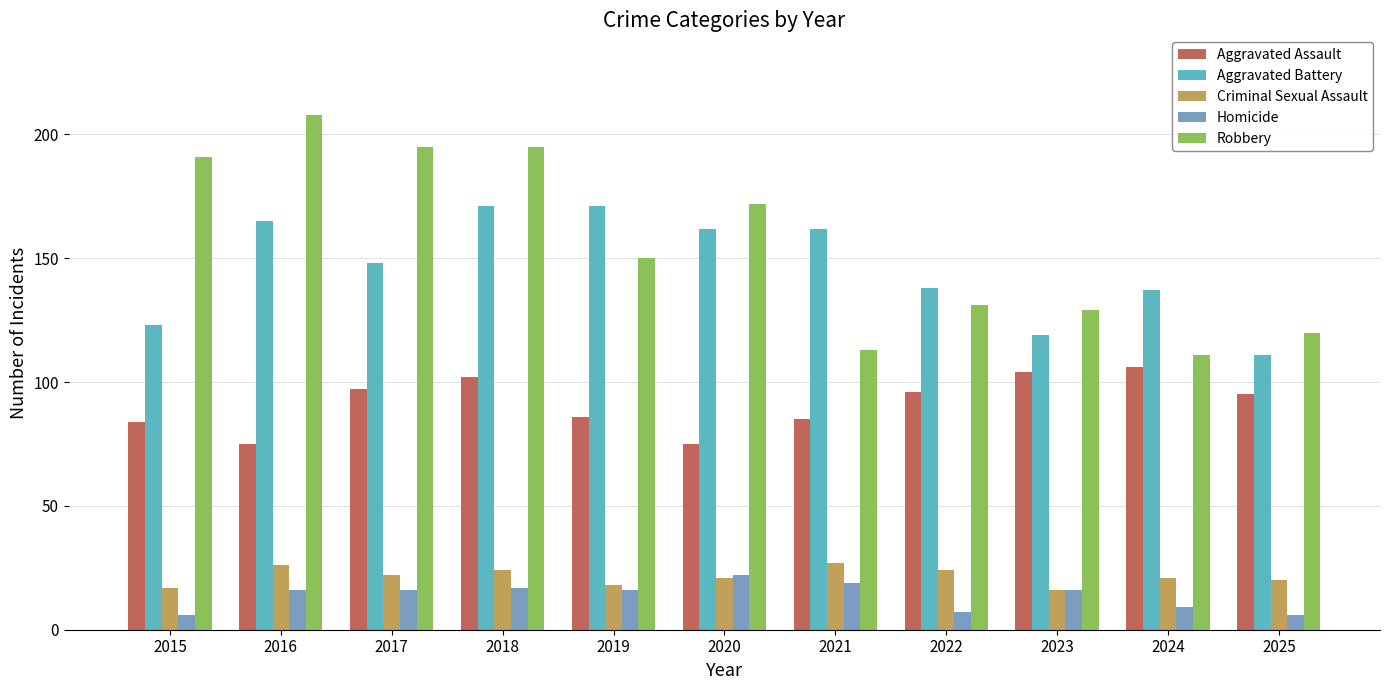

Rank the series at 2017 from highest to lowest value.

Robbery, Aggravated Battery, Aggravated Assault, Criminal Sexual Assault, Homicide